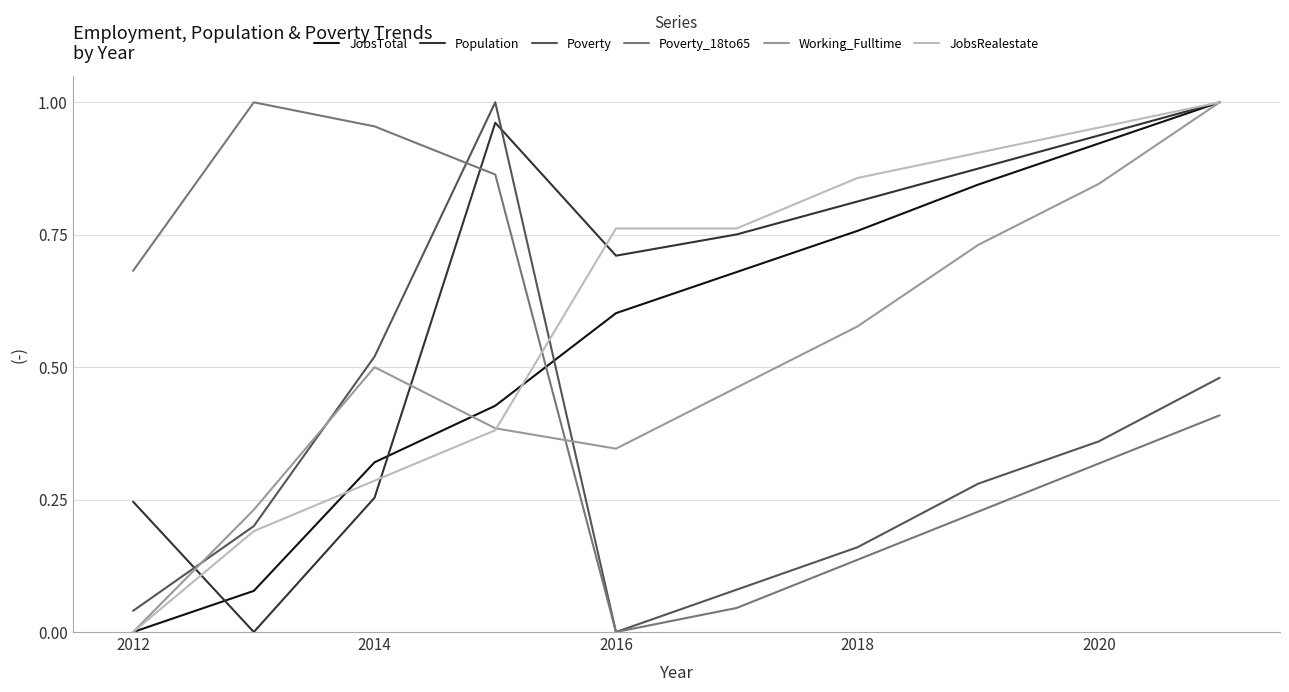

How many intersections are there between Poverty and Working_Fulltime?

3